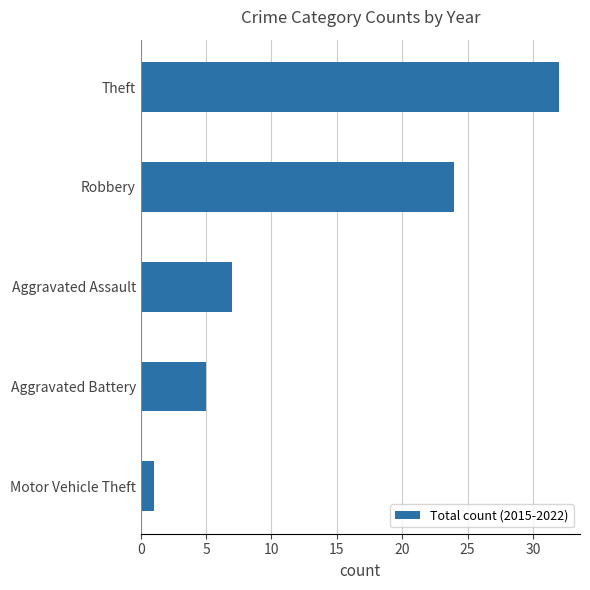

Reading bottom to top, transcribe all the data shown in this chart.

Motor Vehicle Theft=1	Aggravated Battery=5	Aggravated Assault=7	Robbery=24	Theft=32